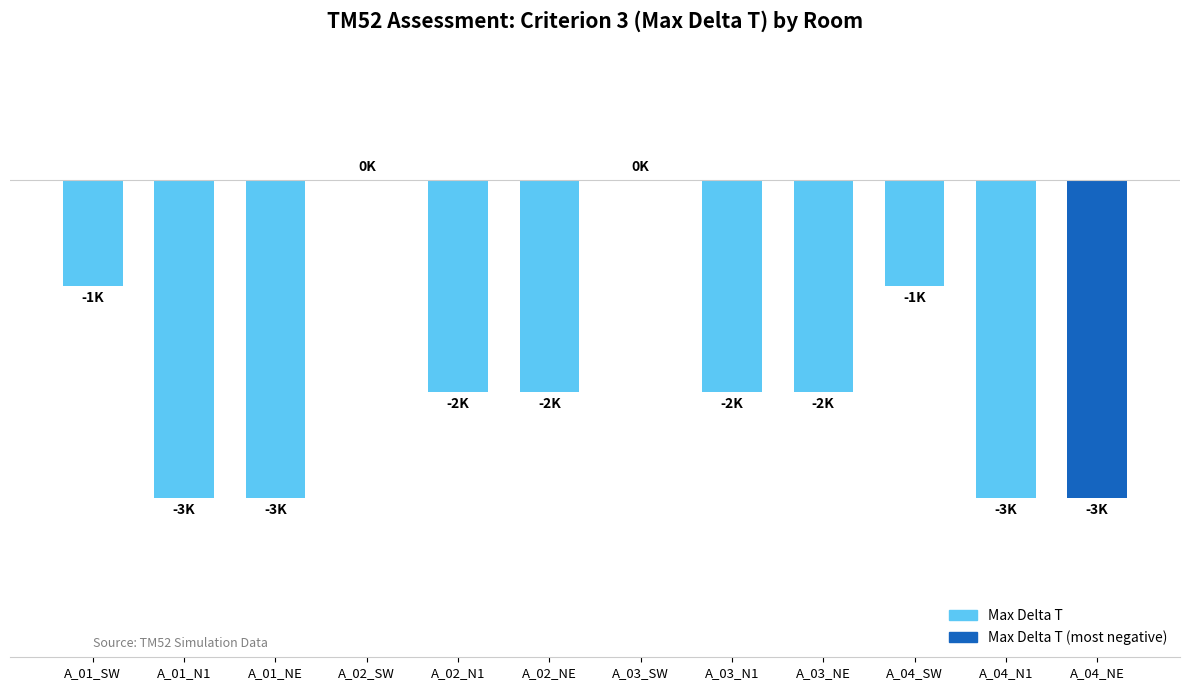

What is the difference between the second highest and second lowest values?

3